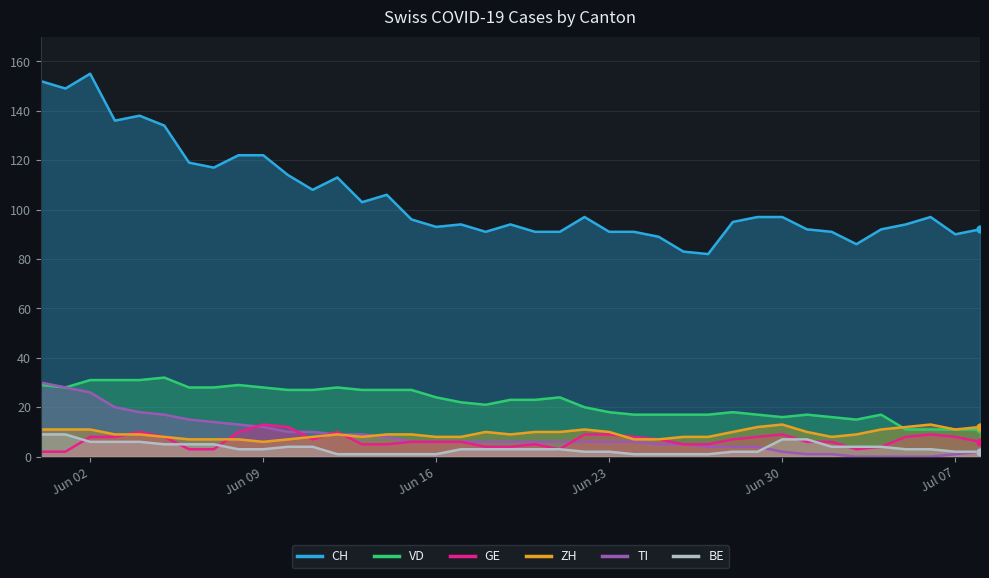

Between 2020-06-21 and 2020-07-01, which is larger?

2020-07-01